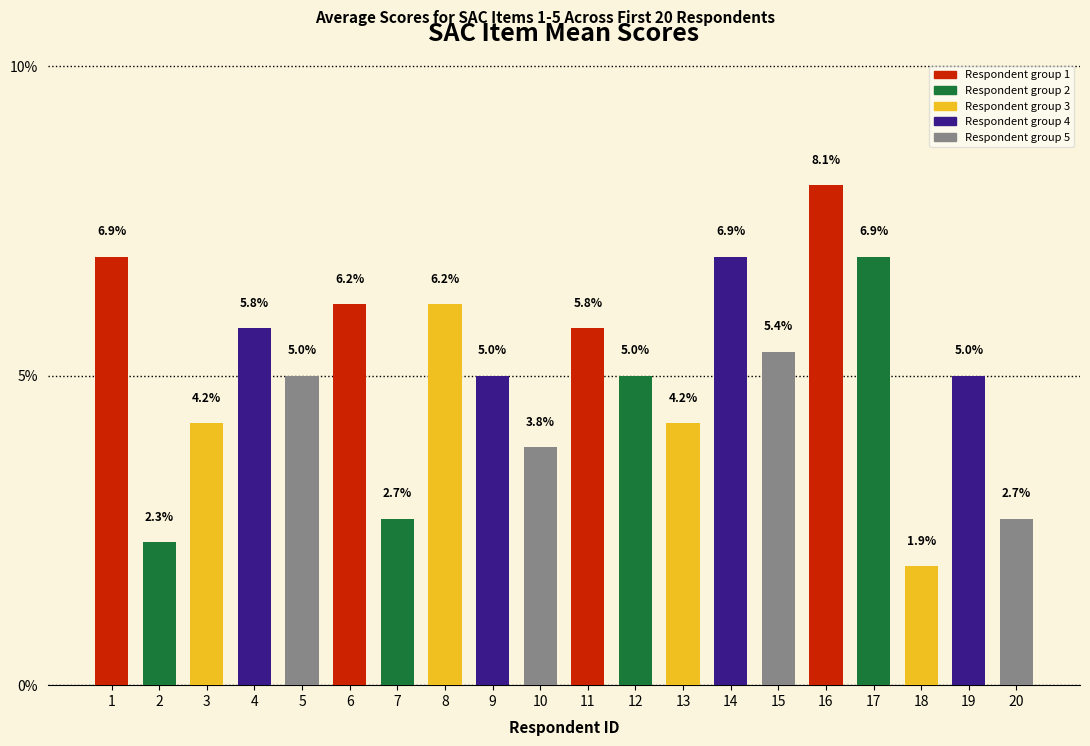

What is the greatest value displayed?

8.1